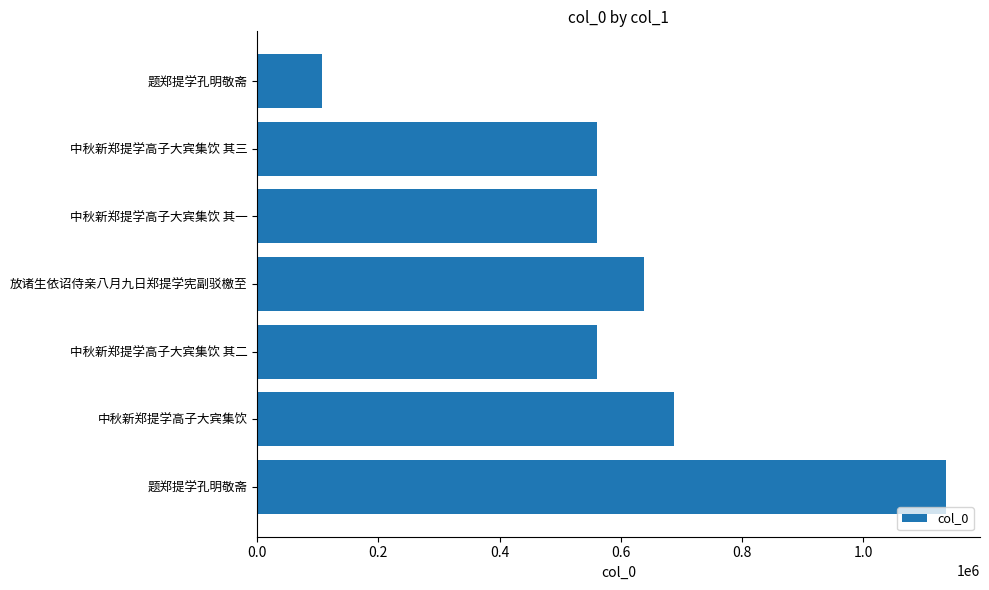

Does the chart contain stacked bars?

No